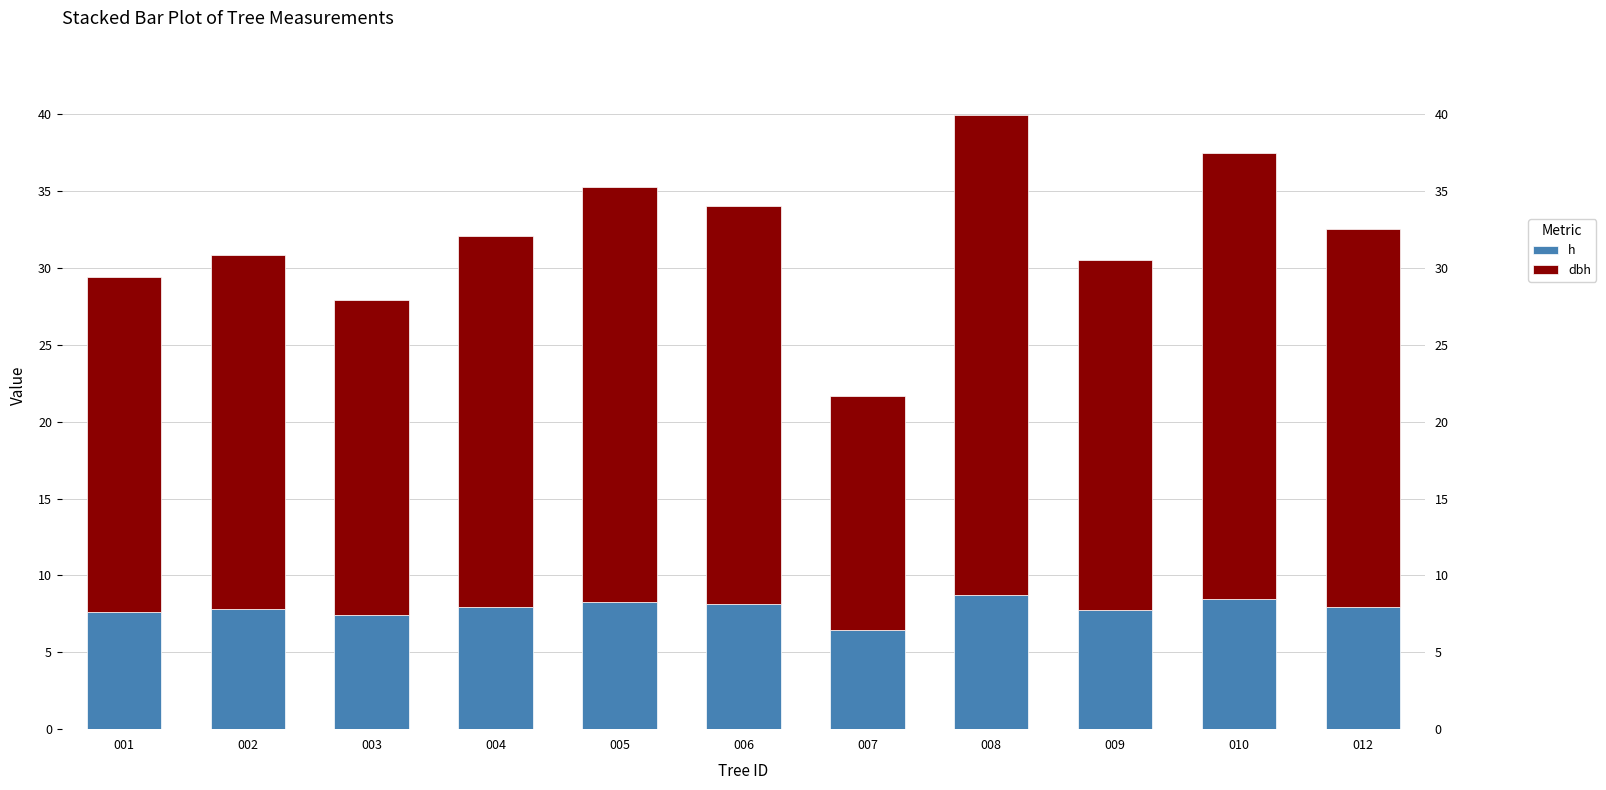

List the series in order of their peak value, highest first.

dbh, h